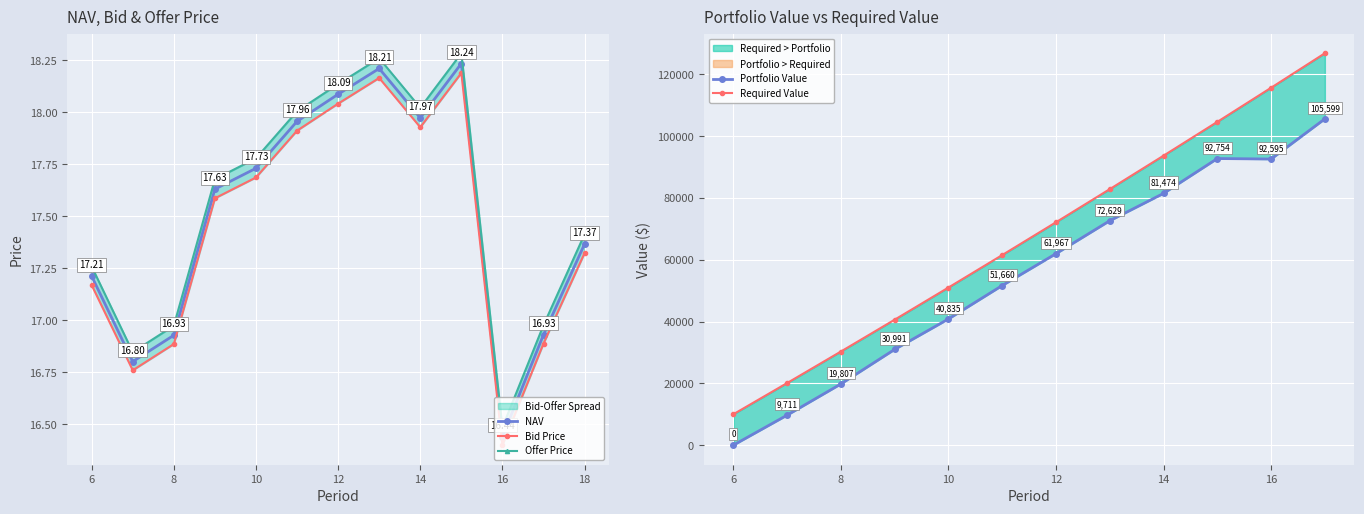

Which series has the largest total across all categories?

Offer Price